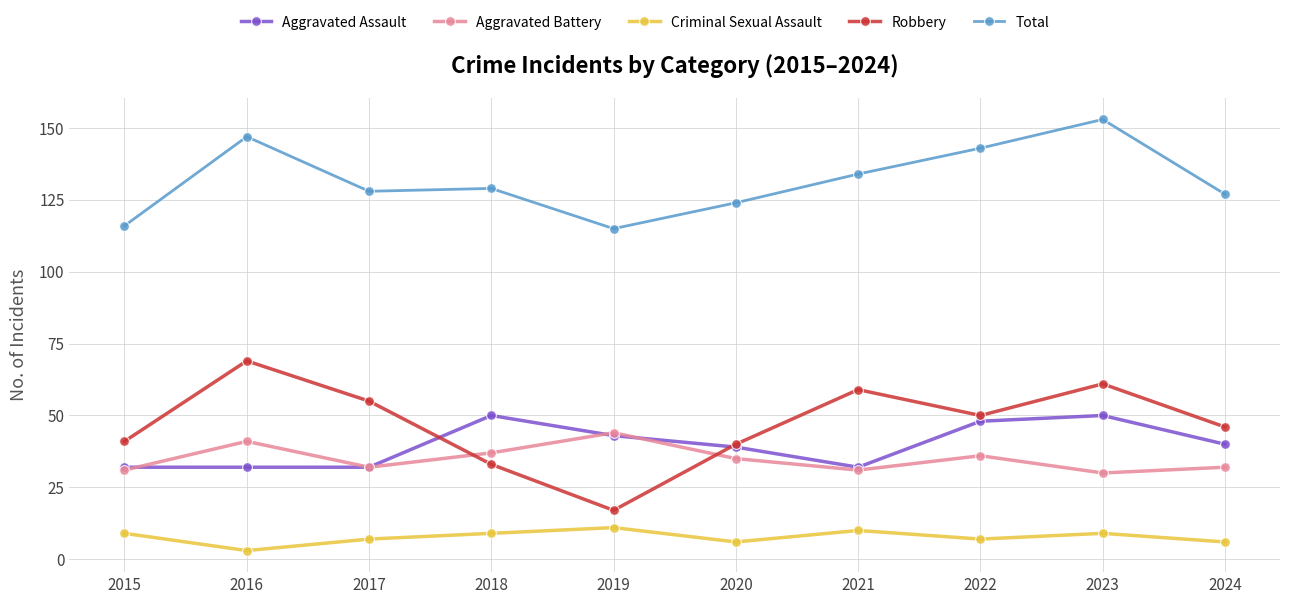

Rank the series at 2016 from highest to lowest value.

Total, Robbery, Aggravated Battery, Aggravated Assault, Criminal Sexual Assault